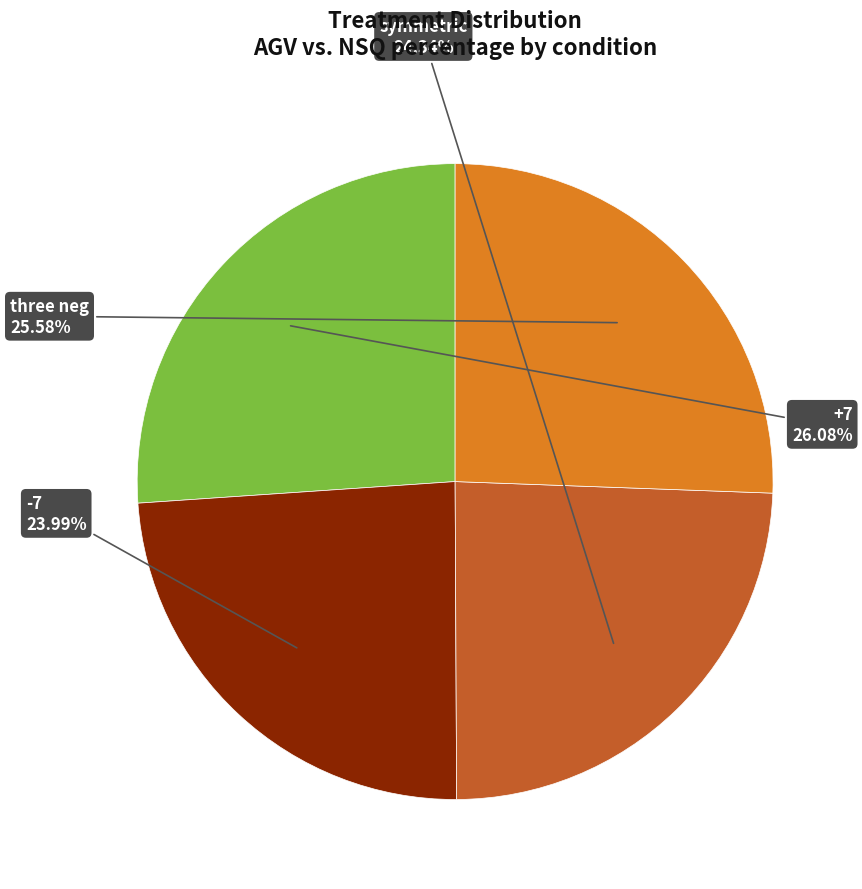

Which slice is the largest?

+7